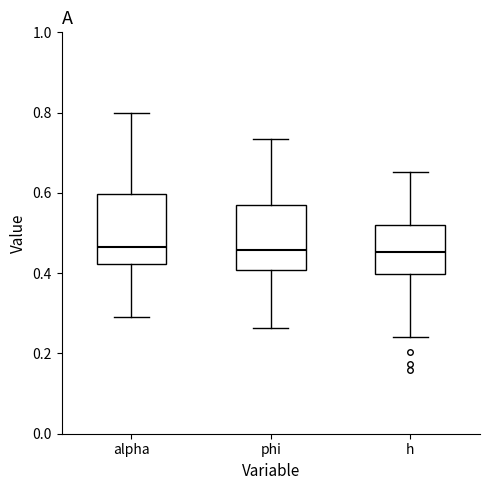

Where does the median line of the box for alpha sit on the y-axis? The values are not printed on the chart, so give them approximately, as read against the axis.

0.46